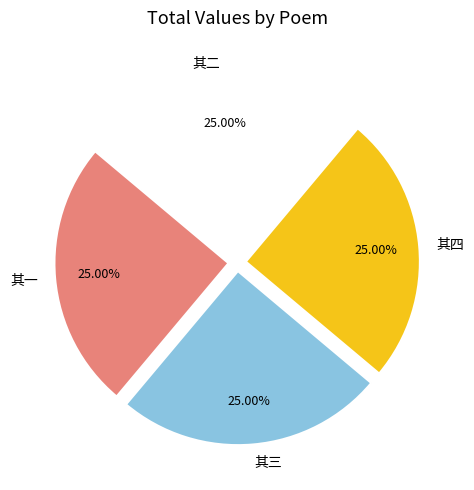

To the nearest percent, what is the average slice percentage?

25%